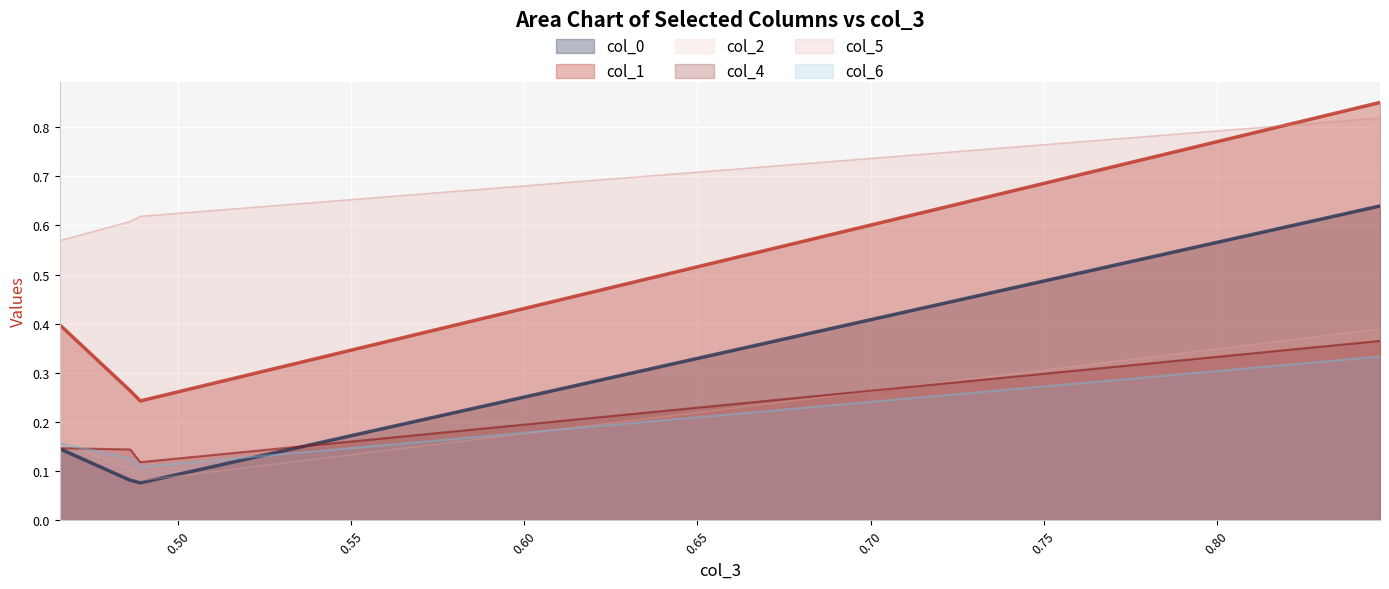

Which series has the largest total across all categories?

col_5